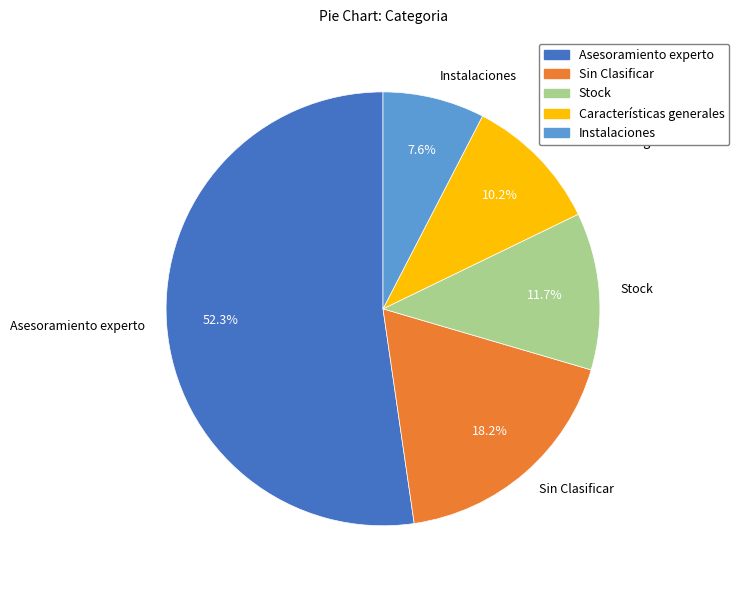

To the nearest percent, what is the difference between the largest and smallest slice percentages?

45%